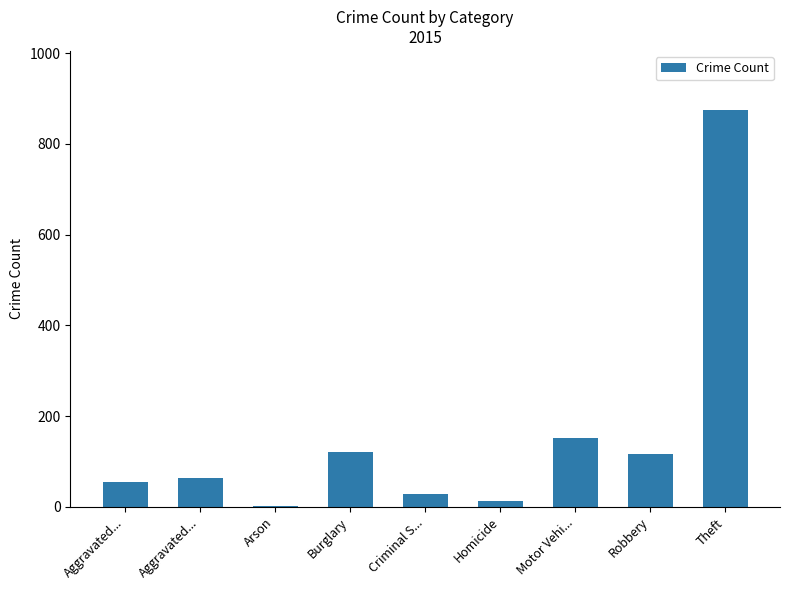

What is the average value?

158